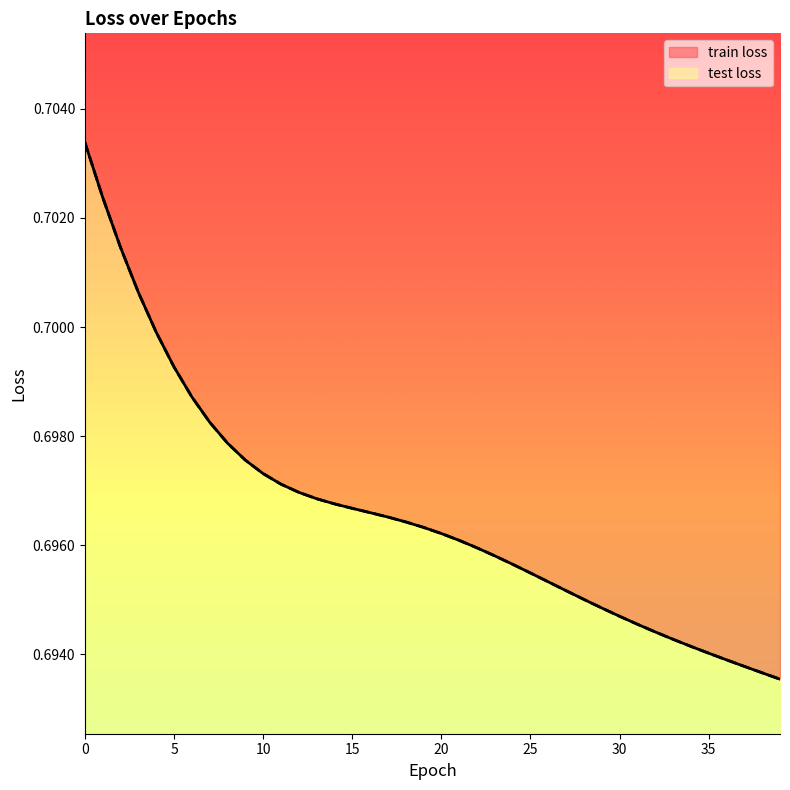

At 16, list the series in order from largest to smallest.

train loss, test loss